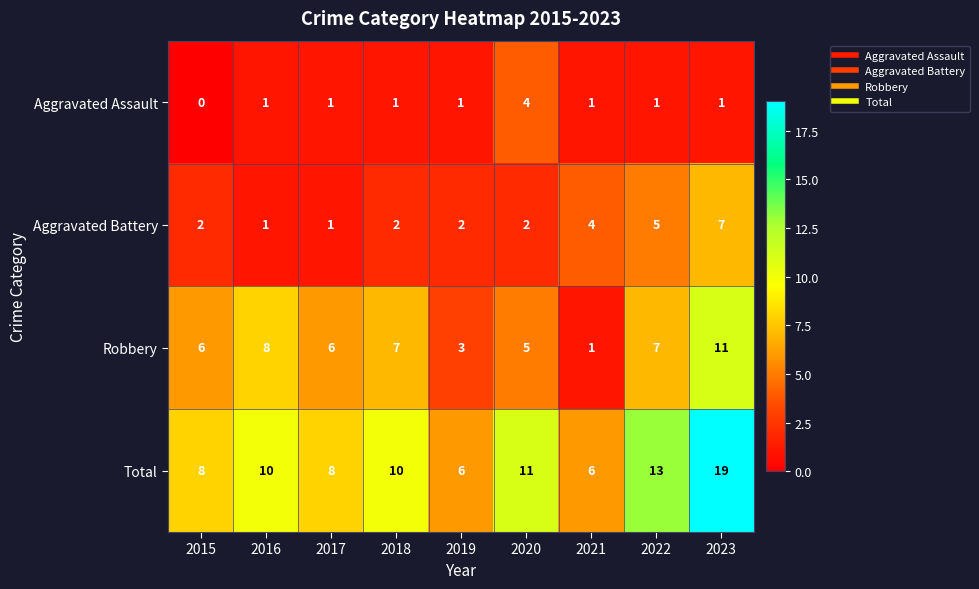

Count the number of categories in the chart.

9